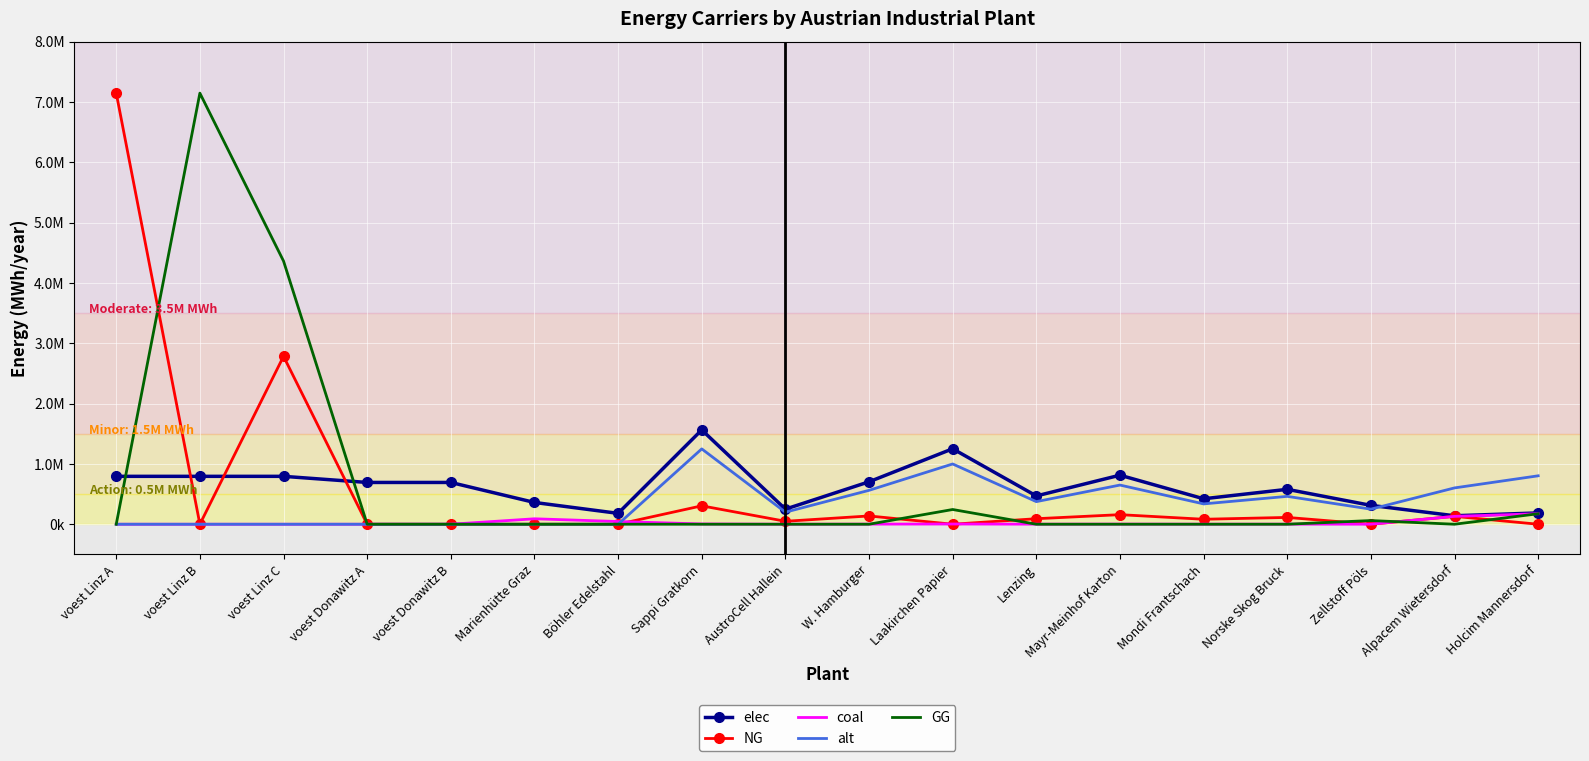

What are all the series names shown in the legend?

elec, NG, coal, alt, GG